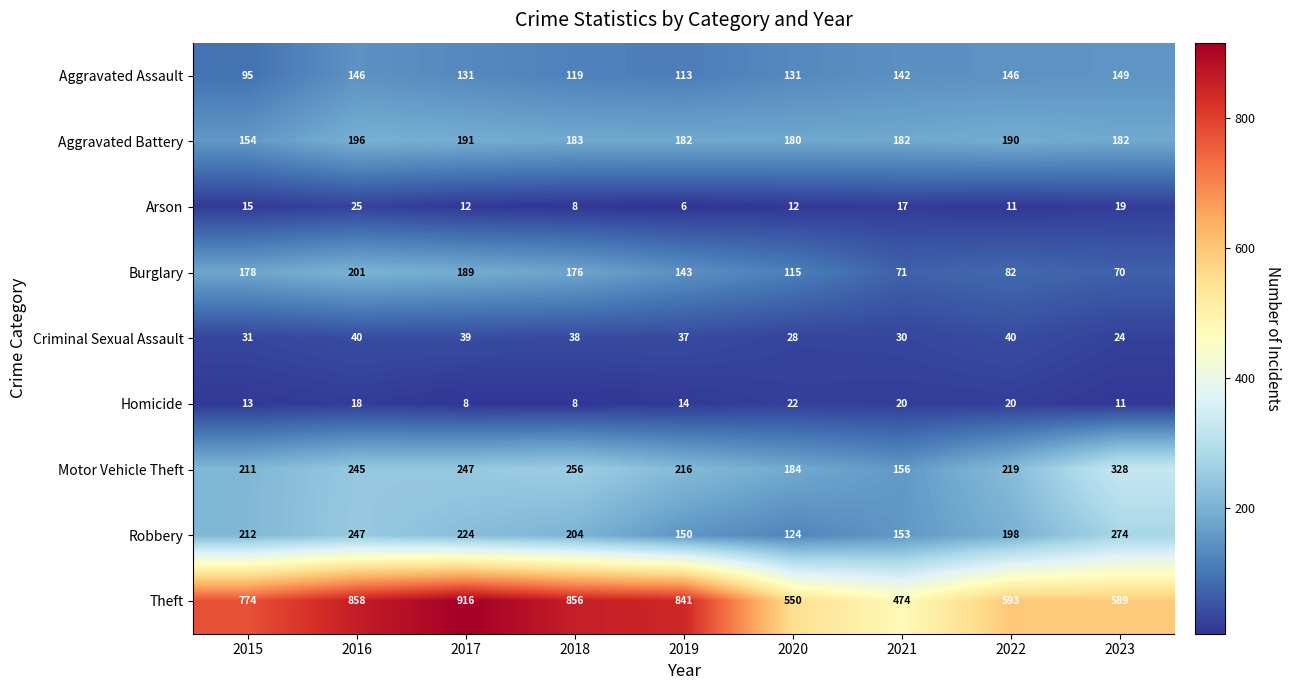

Which category has the highest value across all series?

2017